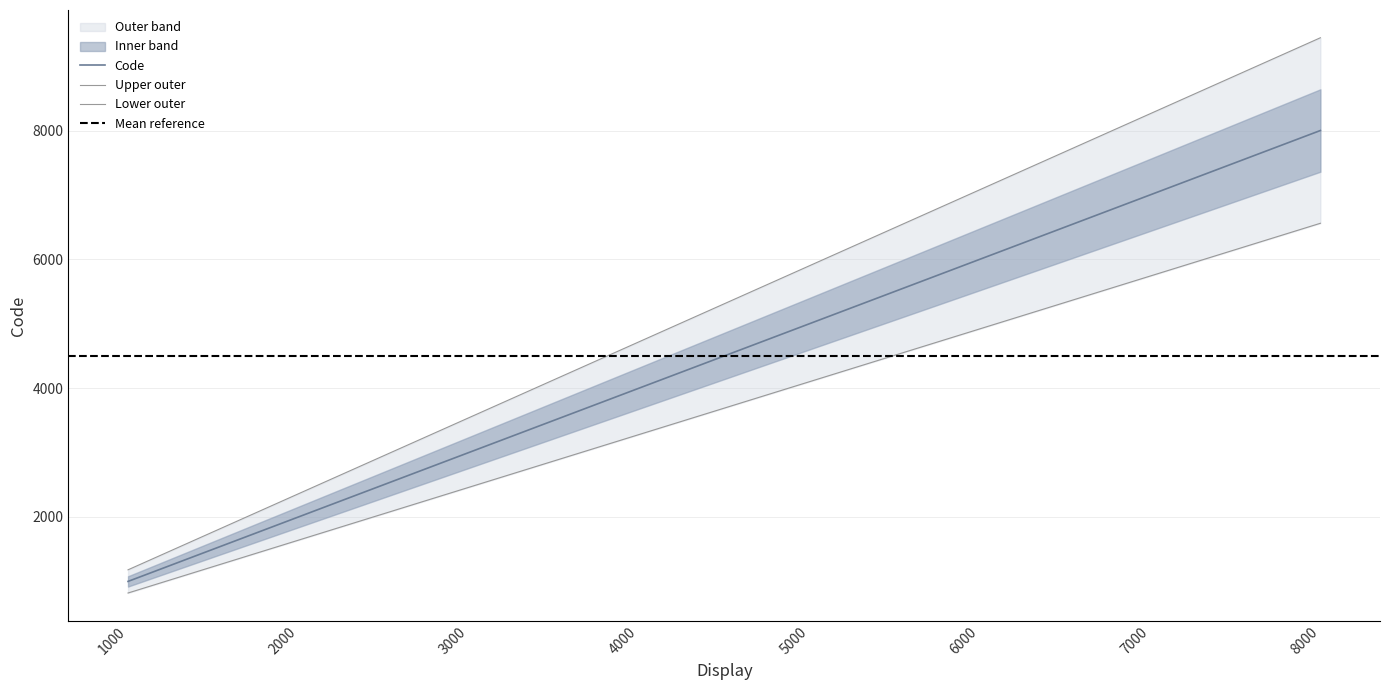

What is the difference between the maximum and minimum values?

7000